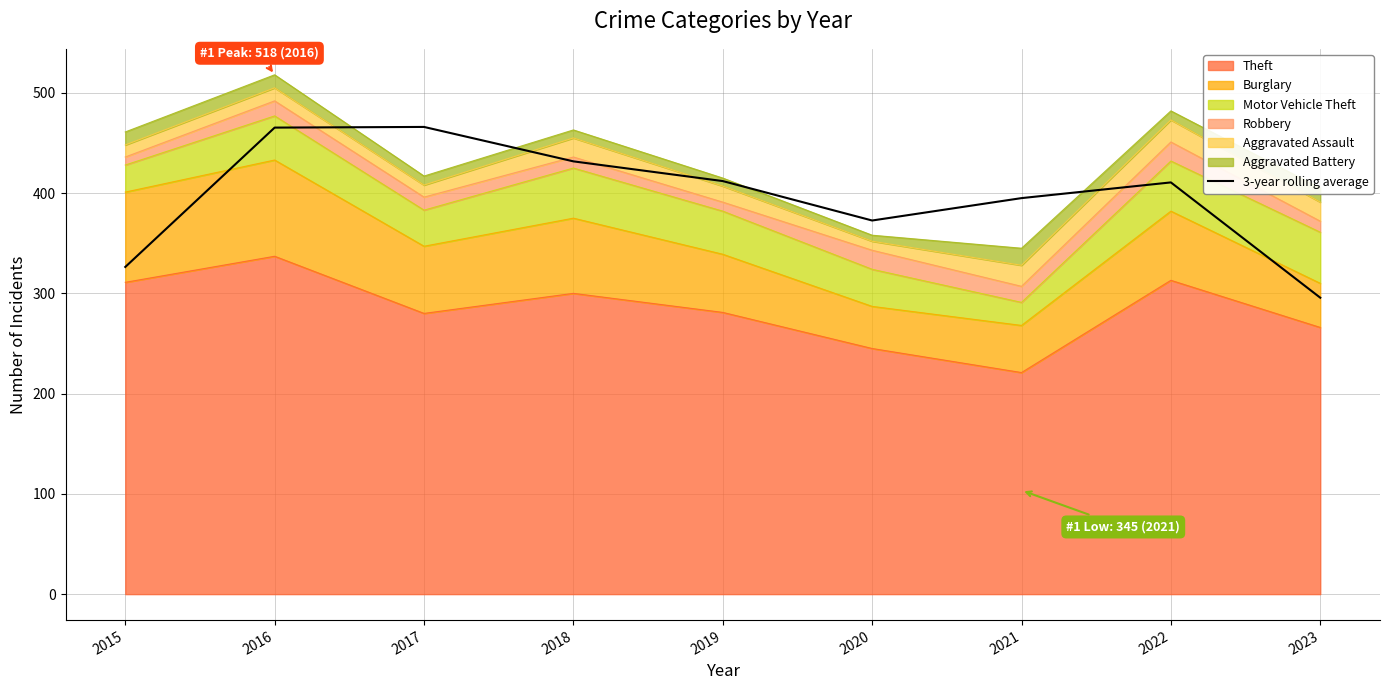

How many categories are shown in the chart?

9